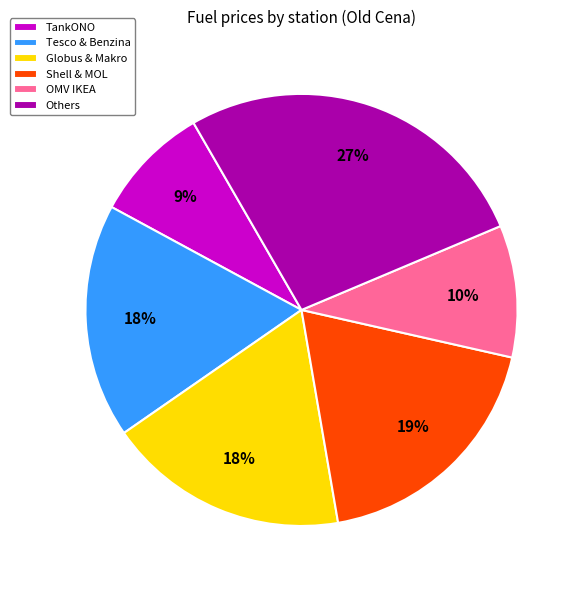

To the nearest percent, what is the average slice percentage?

17%